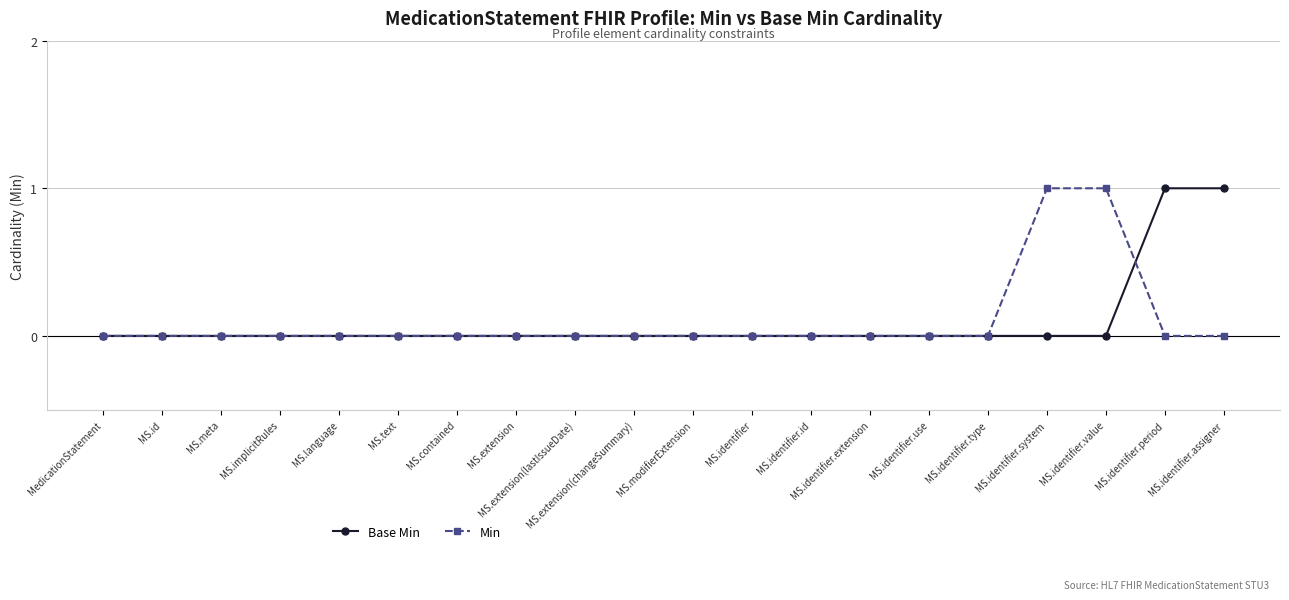

After their last crossing, which series has the higher values: Base Min or Min?

Base Min